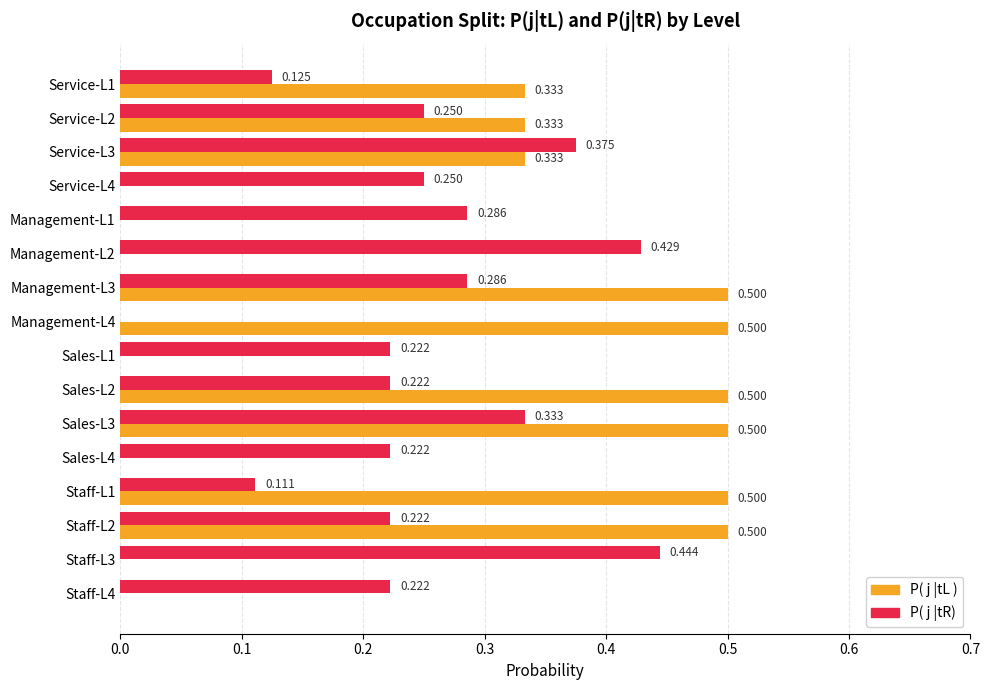

Which series changed the most between Sales-L2 and Sales-L4?

P( j |tL )